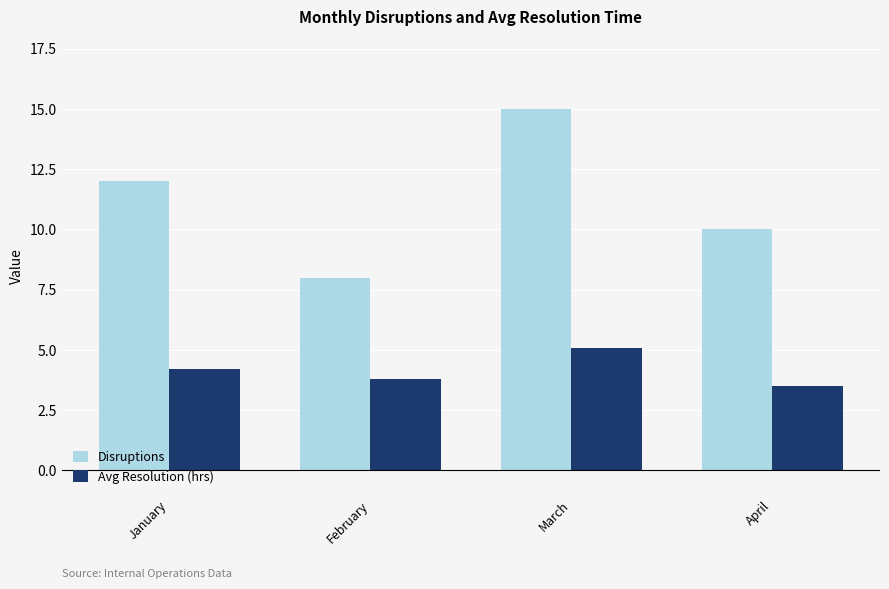

How many bars are there in each group?

2